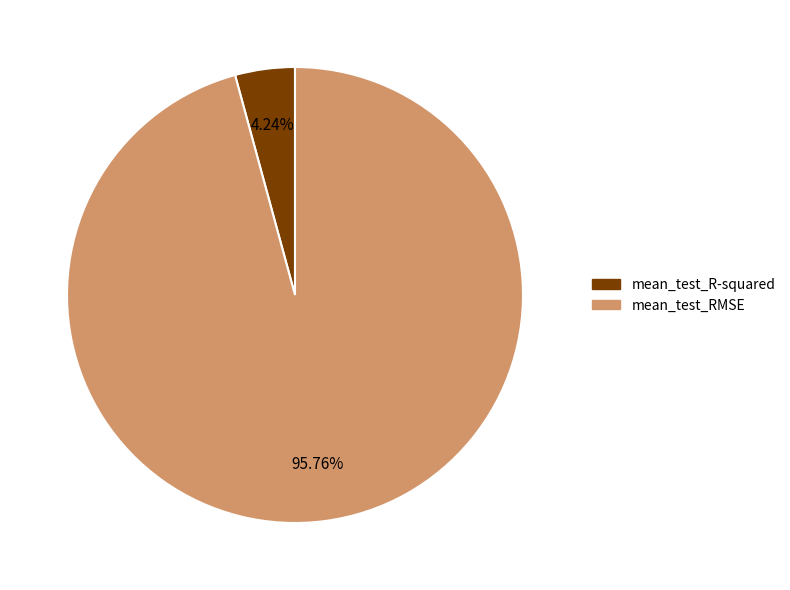

What percentage is the mean_test_RMSE slice, to the nearest percent?

96%